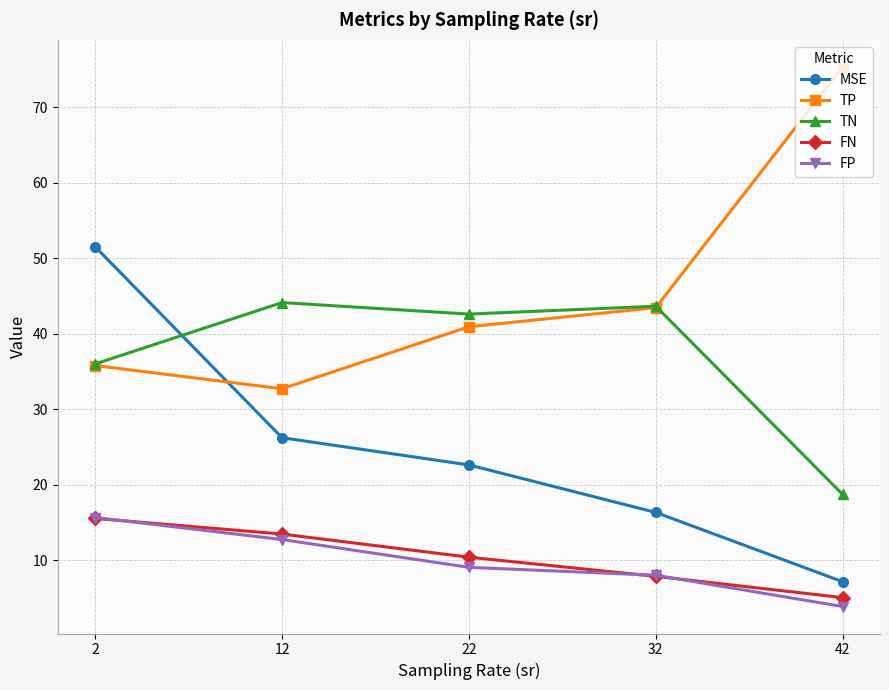

Reading right to left, transcribe all the data shown in this chart.

MSE: 7.2	16.3	22.6	26.2	51.5
TP: 75.3	43.5	40.9	32.7	35.8
TN: 18.7	43.6	42.6	44.1	36.0
FN: 5.1	7.9	10.4	13.5	15.5
FP: 3.9	8.0	9.1	12.8	15.7